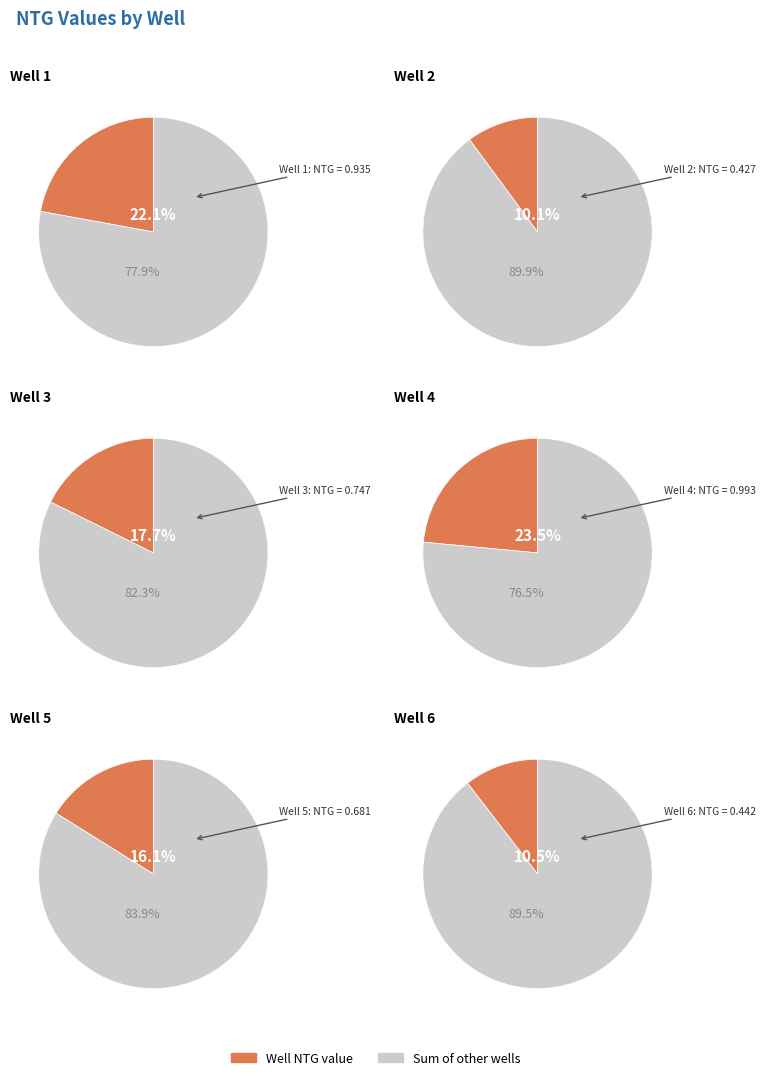

What is the smallest slice in the pie chart?

Well 2